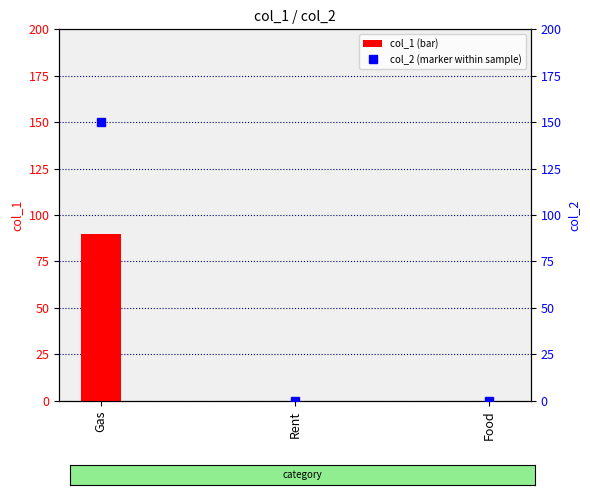

Reading right to left, extract all data points from this chart.

col_1: 0	0	90
col_2: 0	0	150